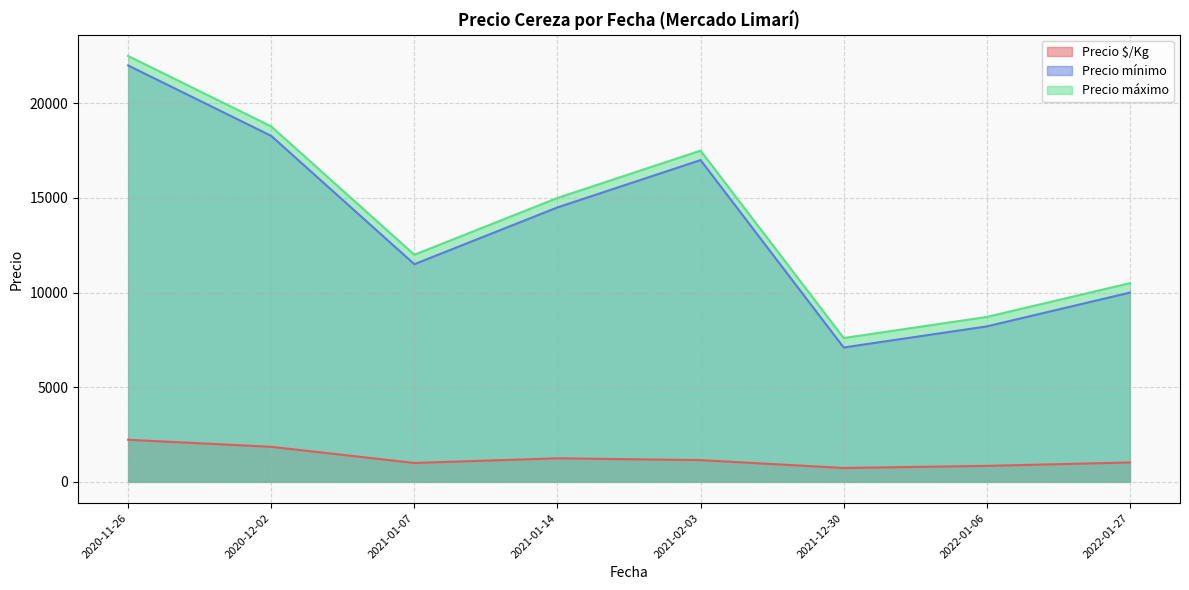

What are all the series names shown in the legend?

Precio $/Kg, Precio mínimo, Precio máximo